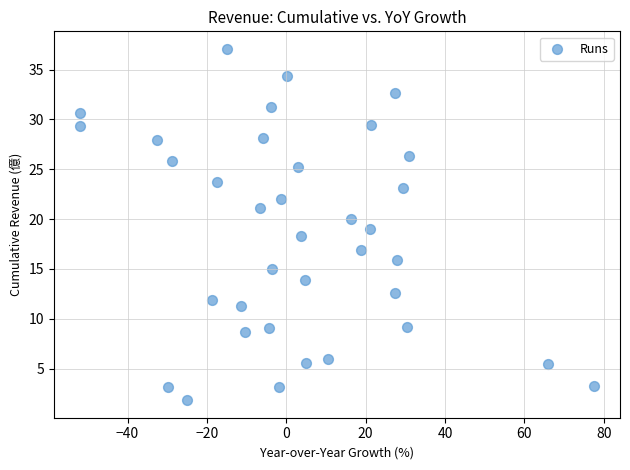

What is the range of X values (max minus min)?

129.7